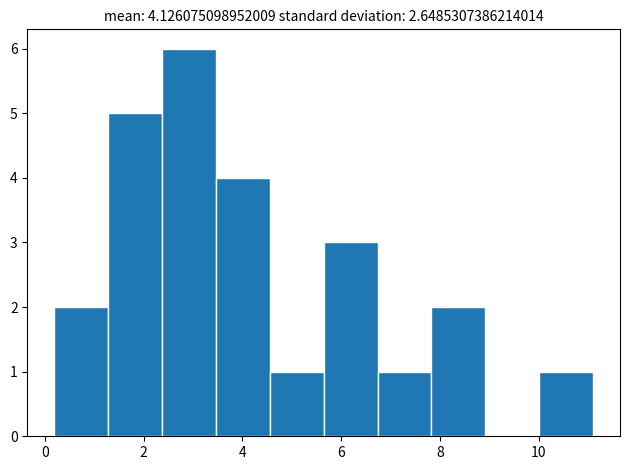

Over which range of the x-axis is the bar tallest?

2.4 to 3.4